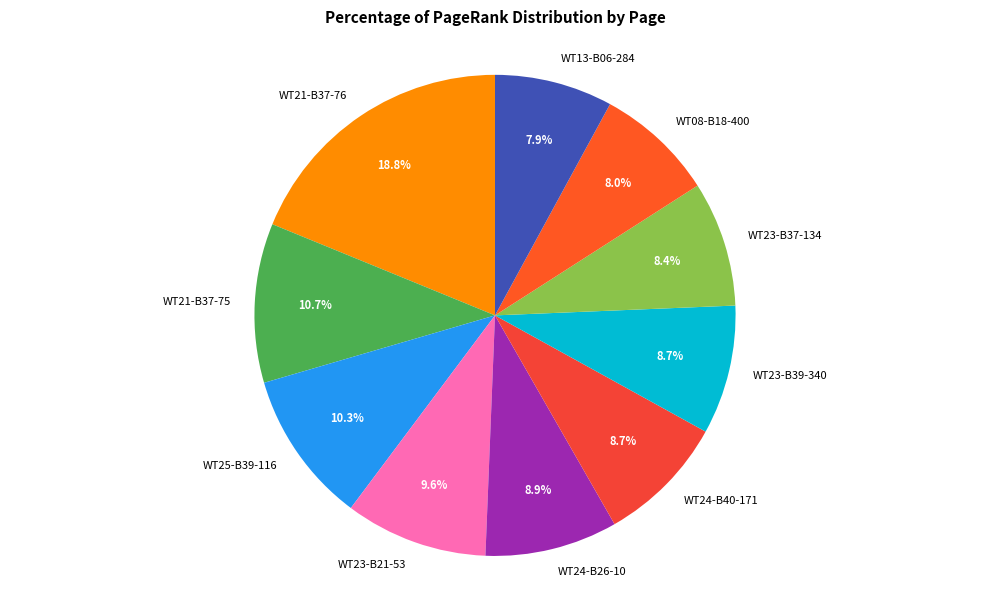

The WT13-B06-284 slice represents 8% of the pie. True or false?

True